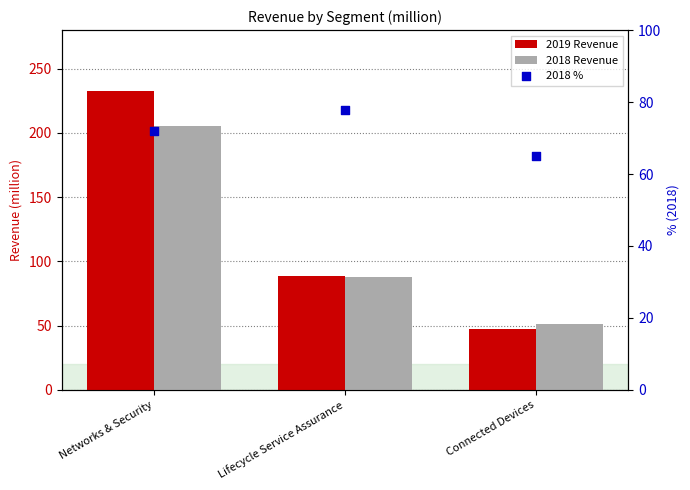

What is the total value across all series at Lifecycle Service Assurance?

254.4